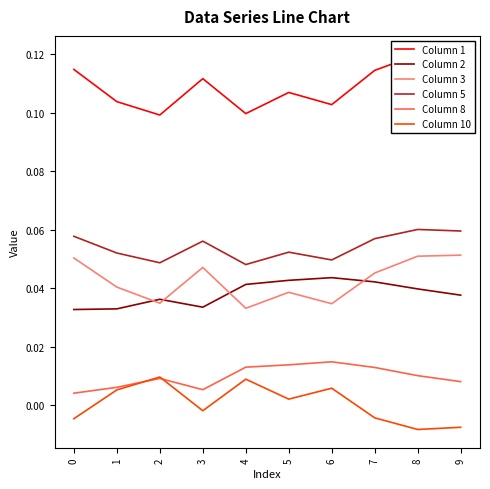

Does the chart have visible grid lines?

No